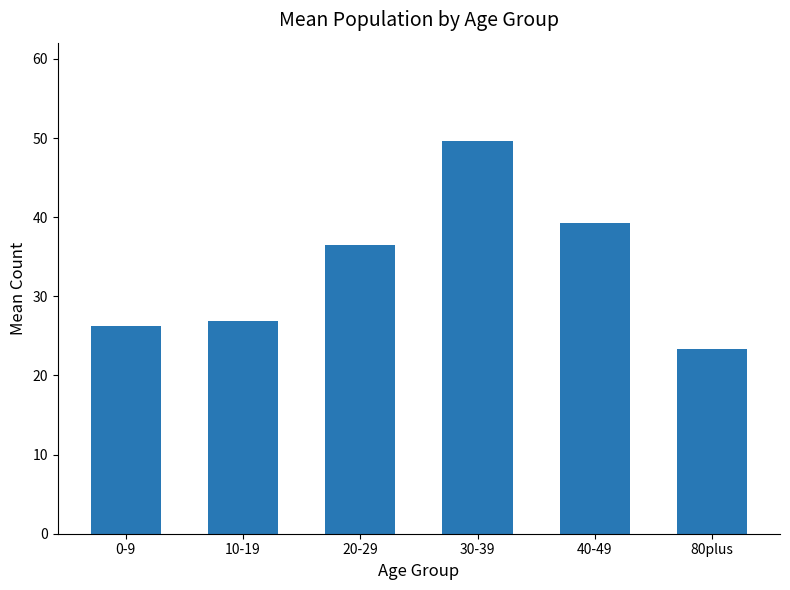

What is the smallest value displayed?

23.3